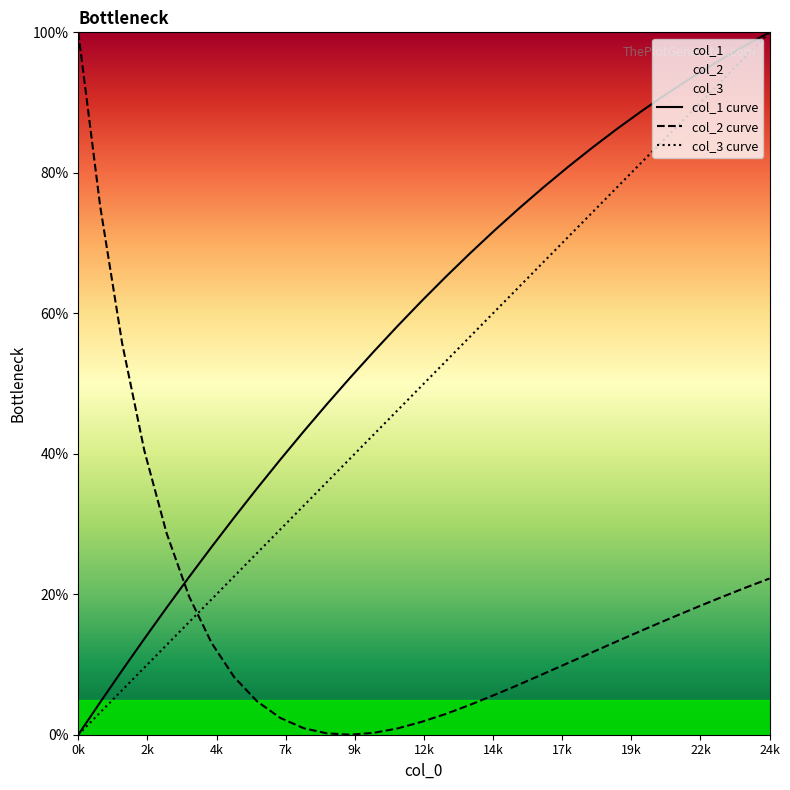

Which series has the largest total across all categories?

col_1 curve